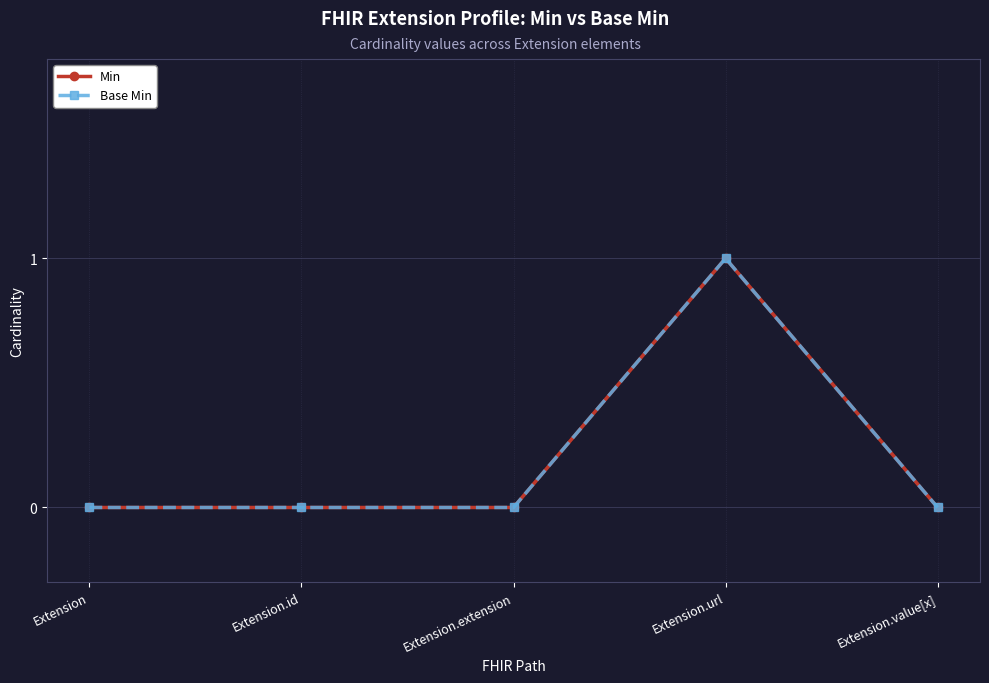

Where is Base Min nearest to the value 0?

Extension